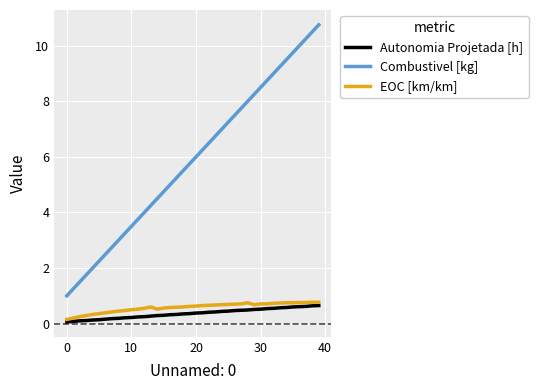

What is the maximum value shown in the chart?

10.8